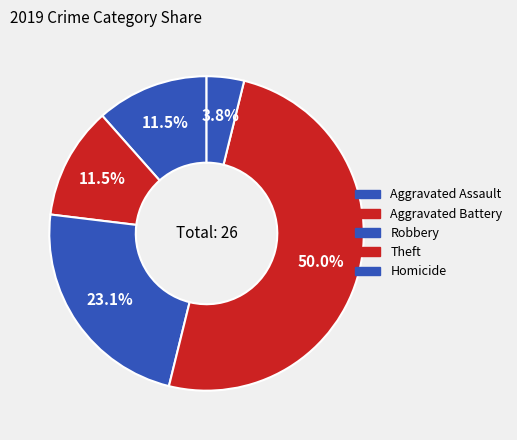

Which category has the smallest portion of the pie?

Aggravated Assault